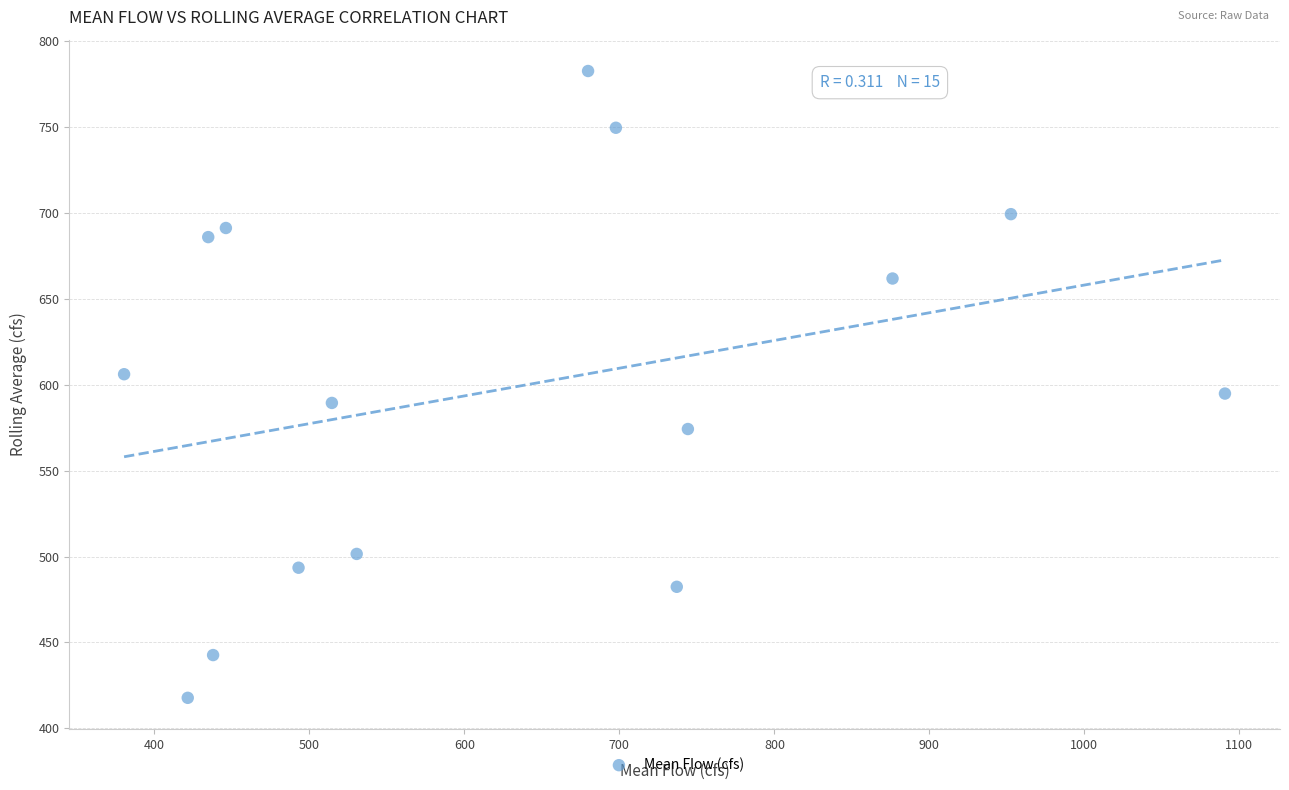

What is the range of Y values (max minus min)?

365.1